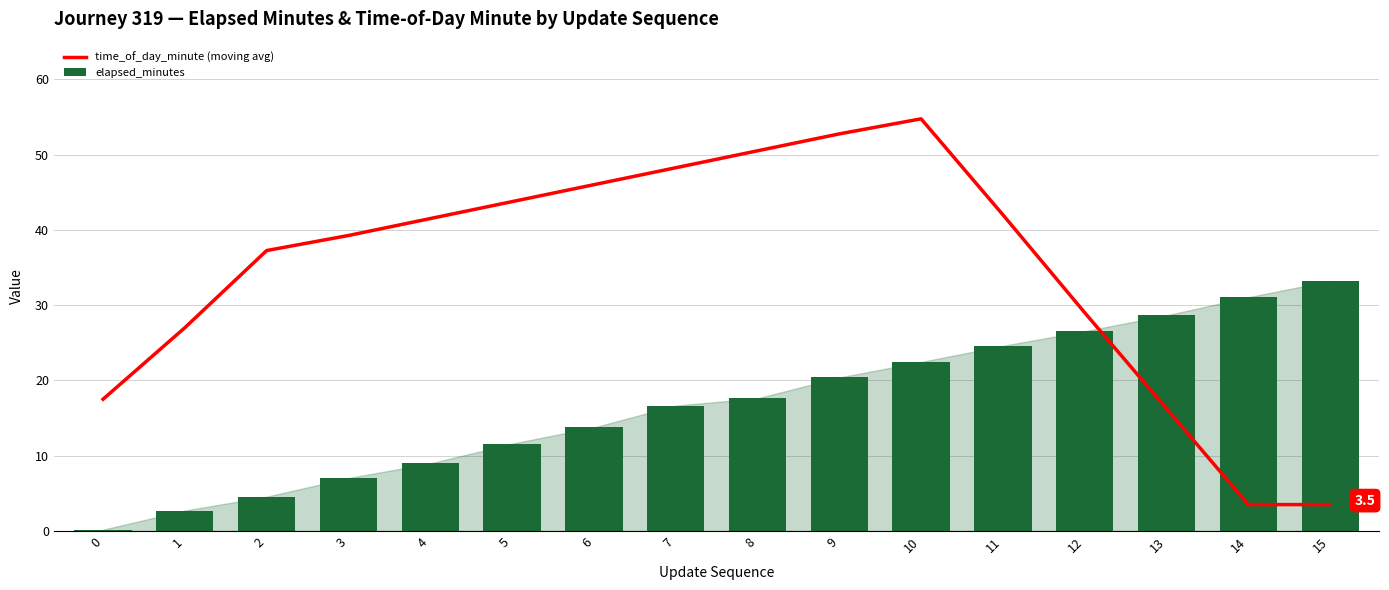

What is the value of the elapsed_minutes bar at the 13th from the left?

26.5